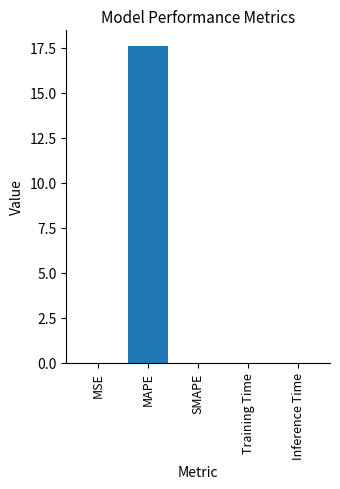

What is the sum of the values at SMAPE and MAPE?

17.6